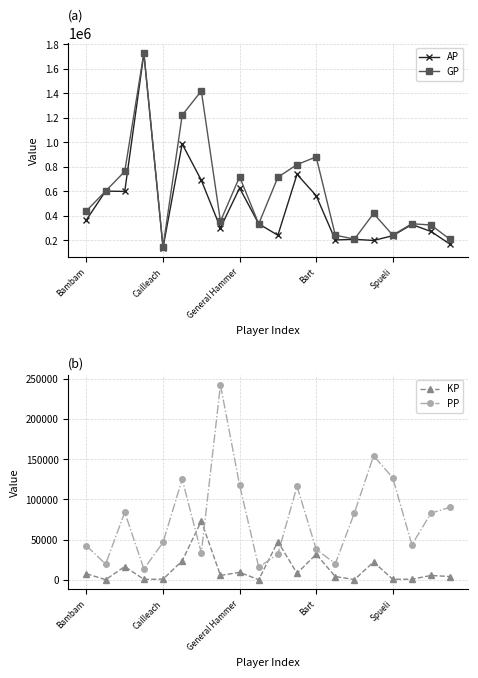

True or false: KP and GP intersect in this chart.

False